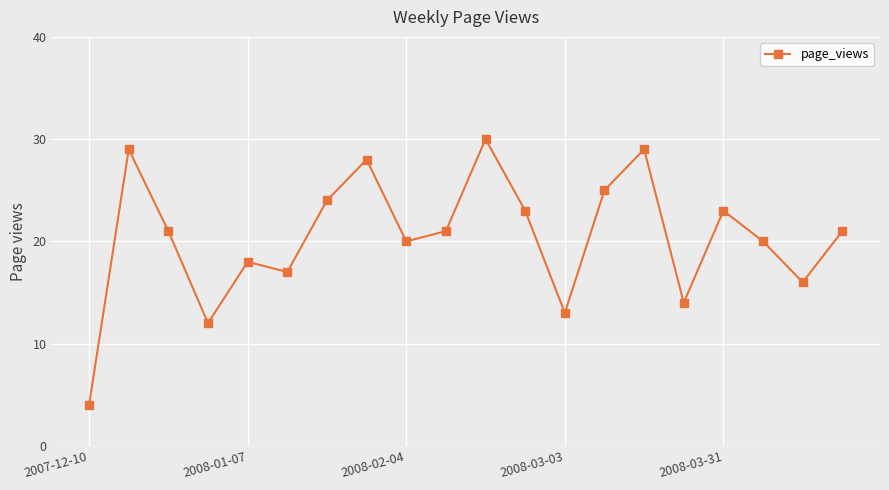

What is the smallest value displayed?

4